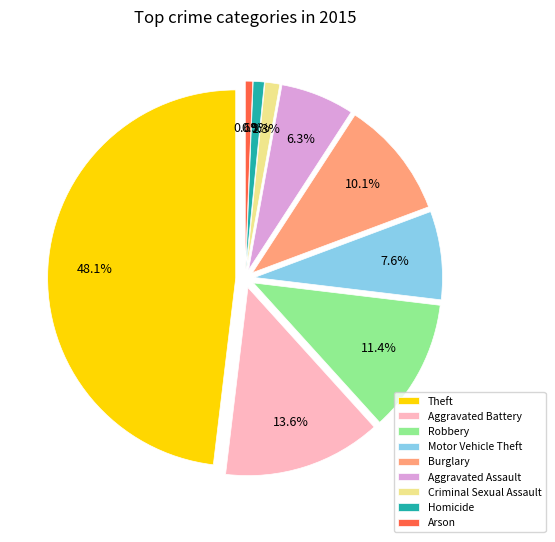

Count the number of slices in the pie.

9